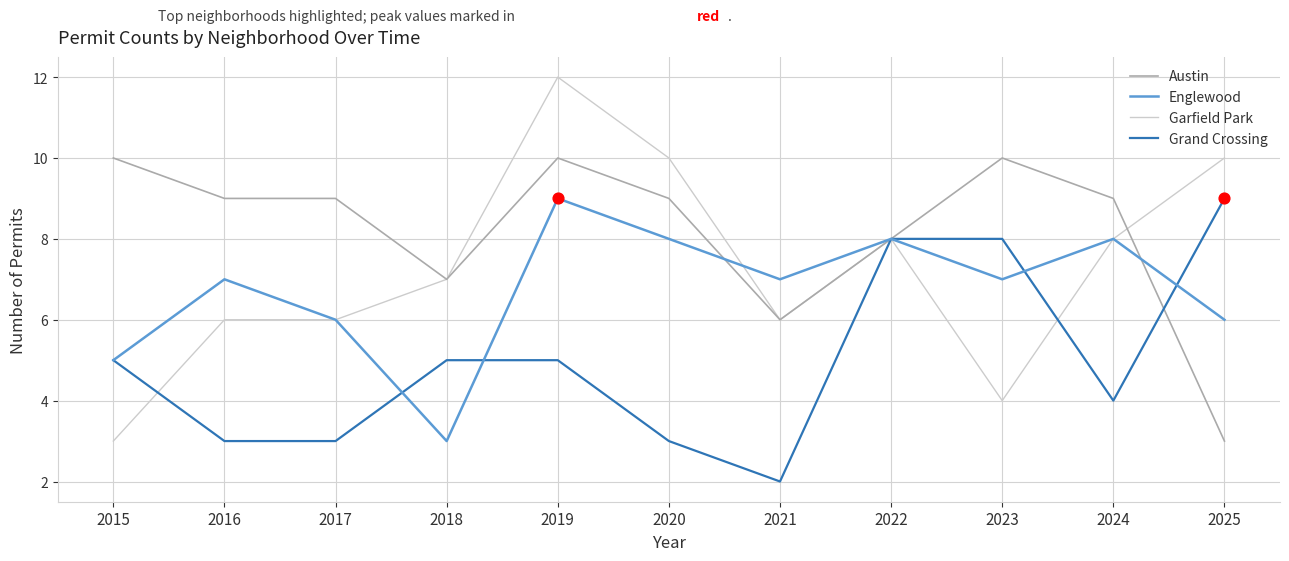

At how many categories does at least one series exceed 5?

11